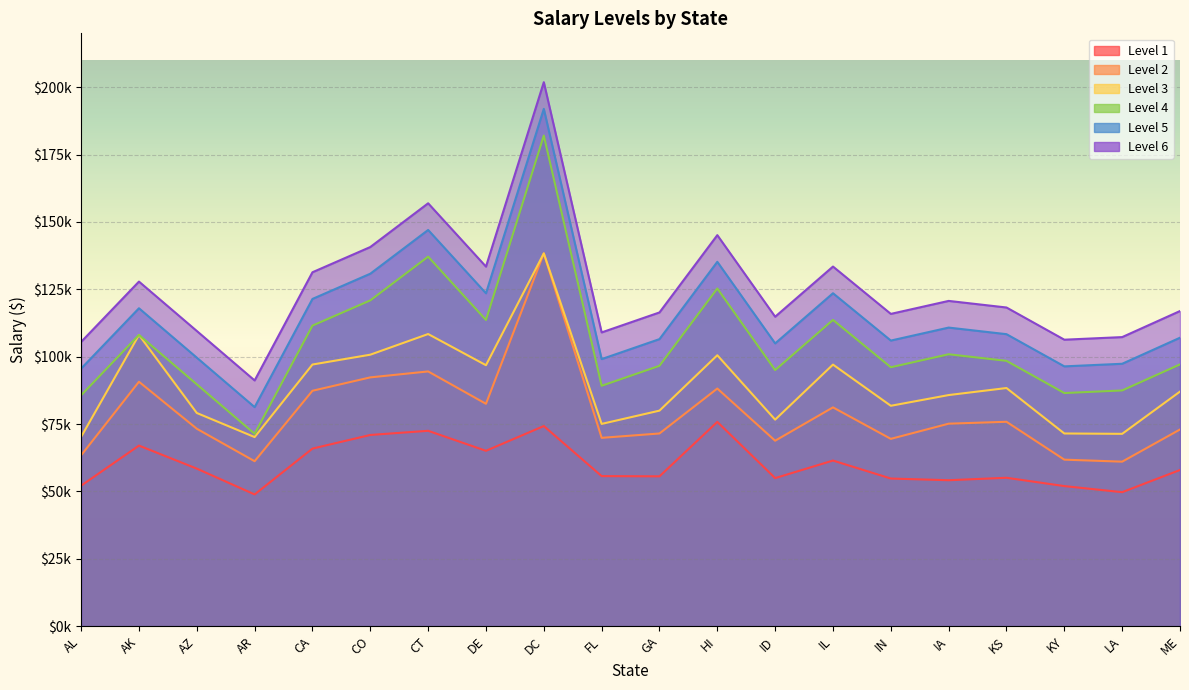

At which category does Level 1 reach its first local peak?

AK